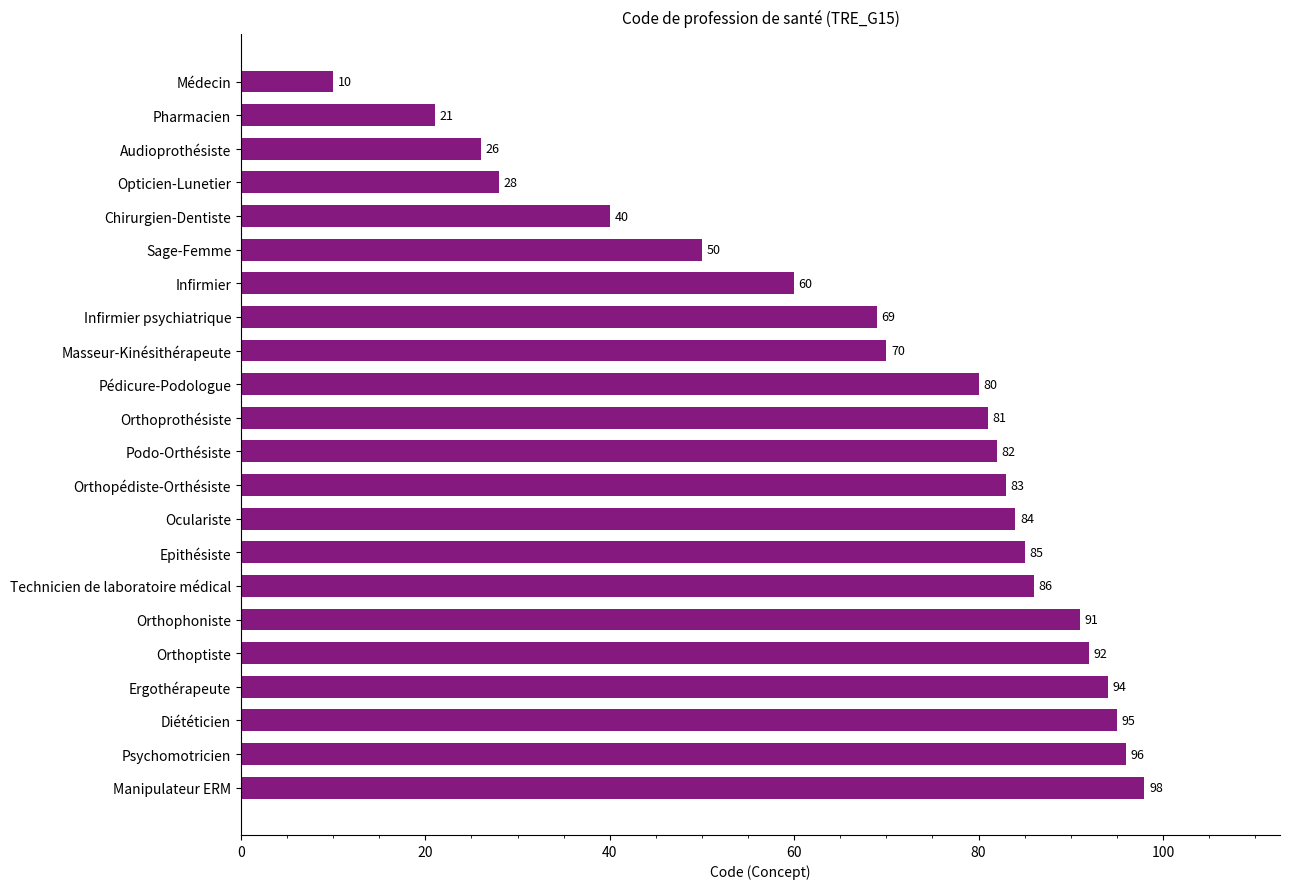

Are the bars horizontal?

Yes